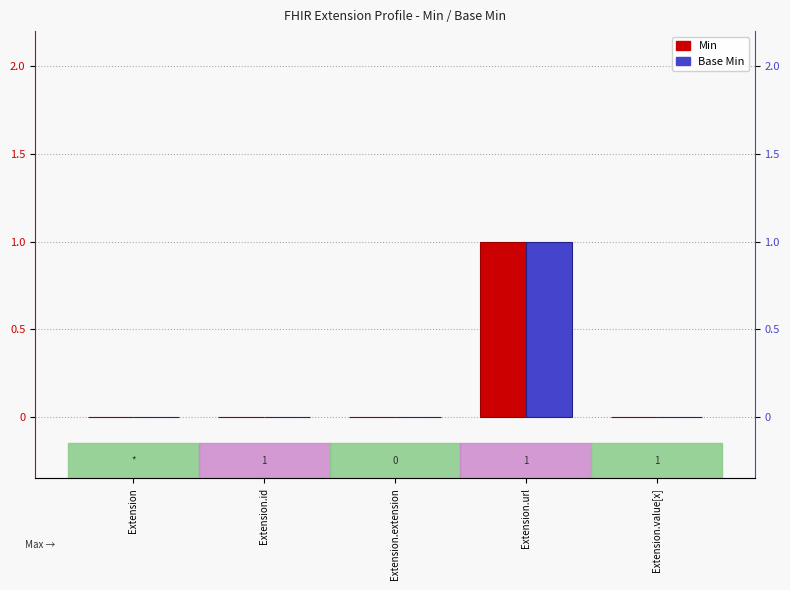

What is the label of the 5th bar from the right?

Extension